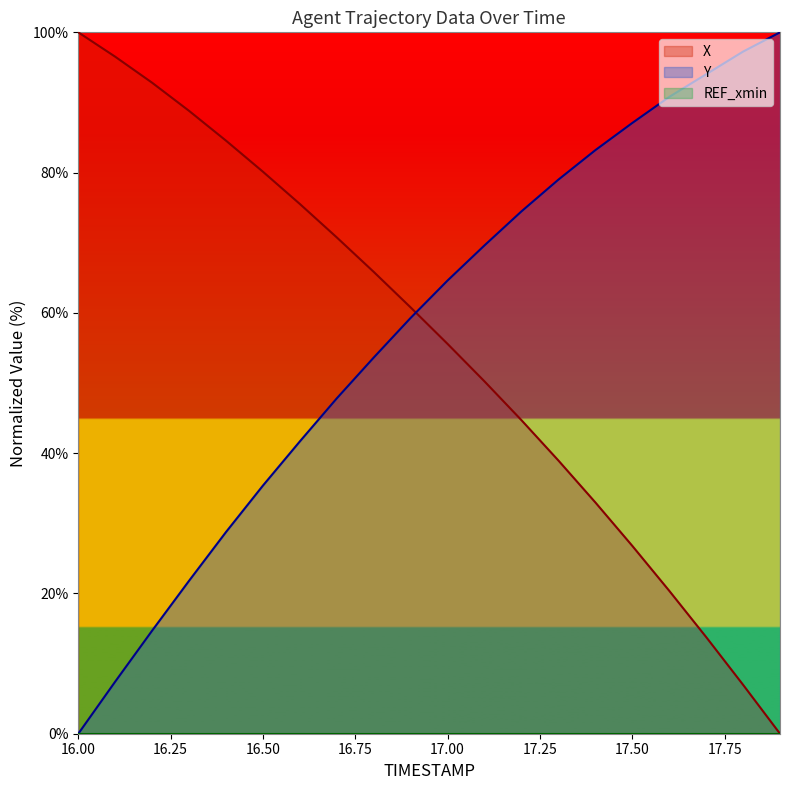

How many values in Y are above zero?

19